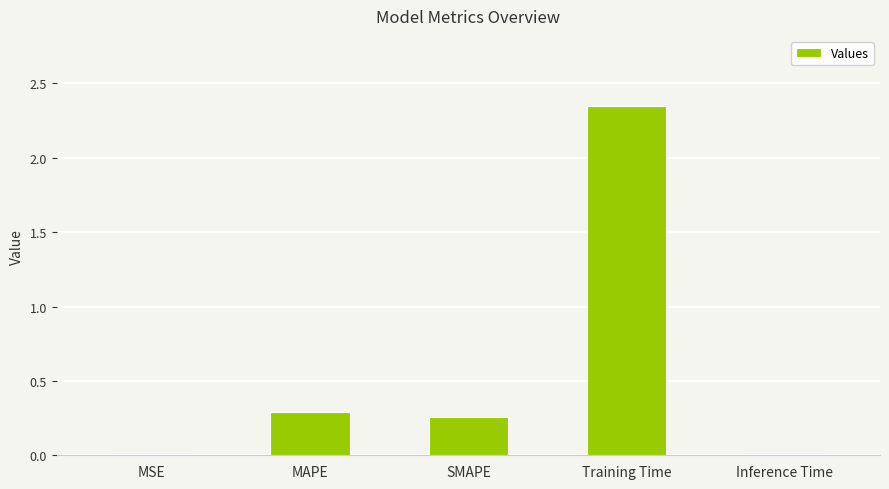

What is the change in value from SMAPE to Training Time?

+2.1